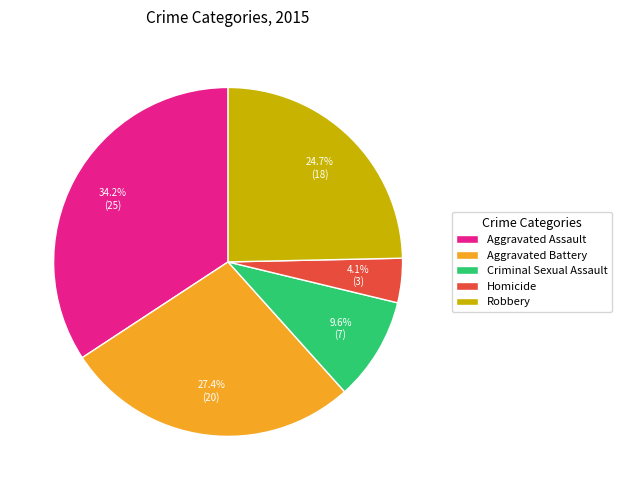

To the nearest percent, what is the combined percentage of Aggravated Assault and Aggravated Battery?

62%